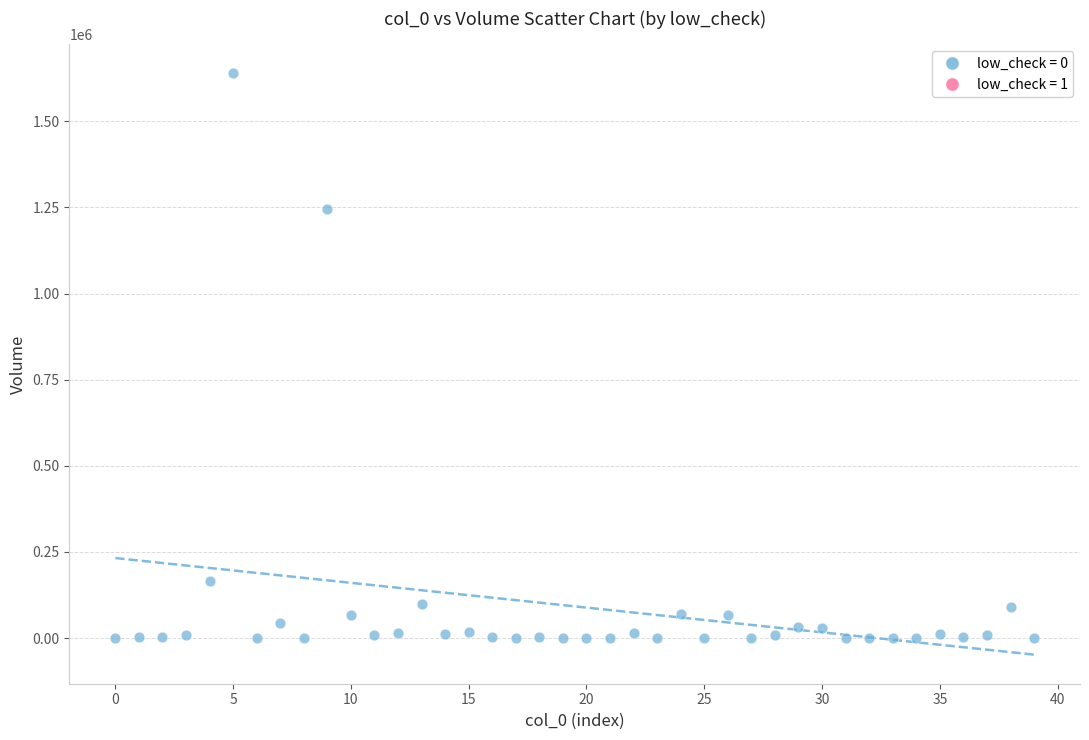

What Y value in the scatter plot is closest to 820039?

1244976.5